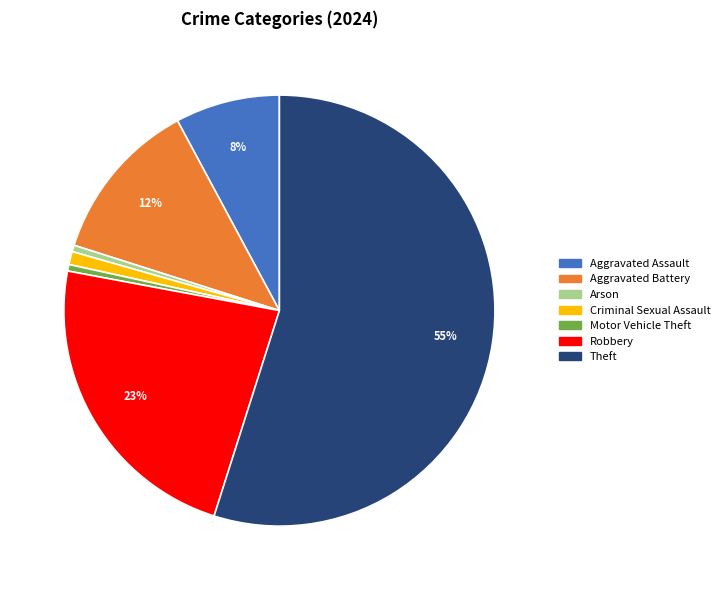

To the nearest percent, what is the average slice percentage?

14%